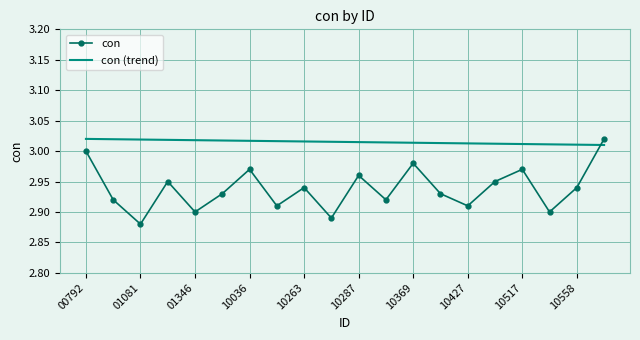

Which series has the largest range (max minus min)?

con